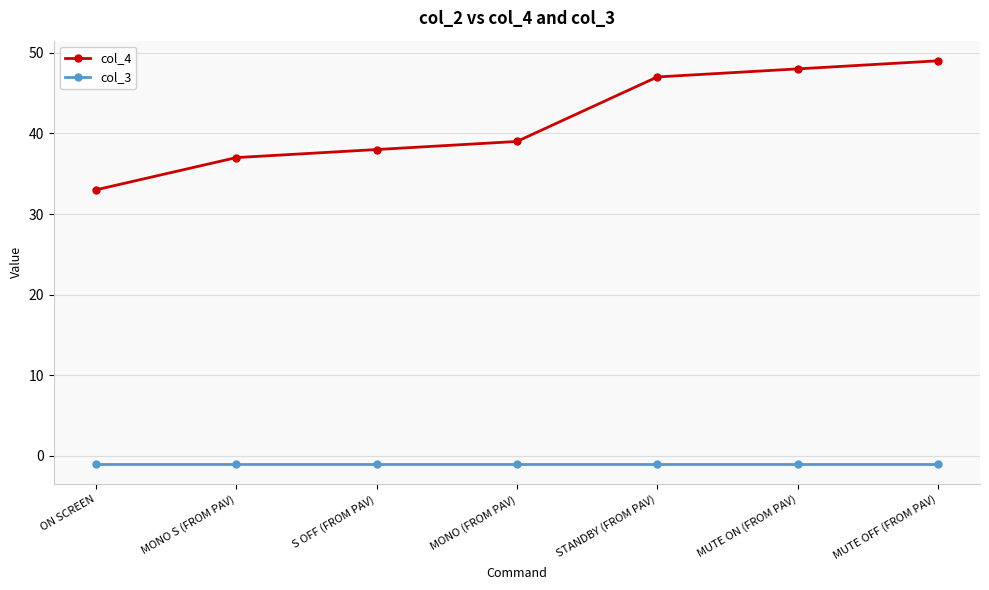

True or false: col_4 and col_3 intersect in this chart.

False